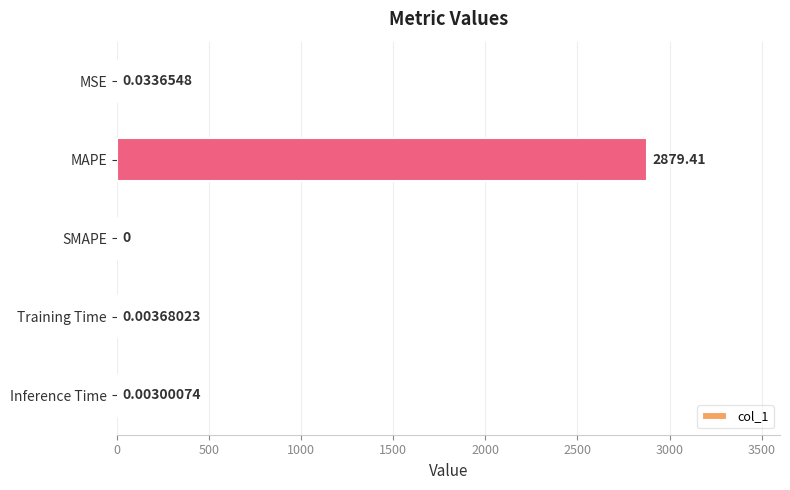

At which category does the chart reach its peak across all series?

MAPE